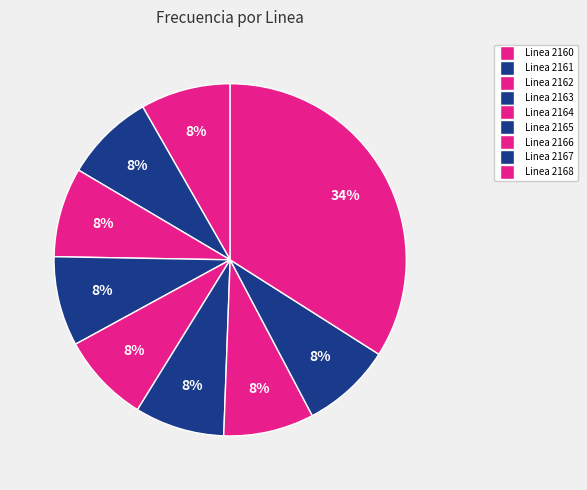

What is the total percentage of Linea 2161 and Linea 2166?

16.5%